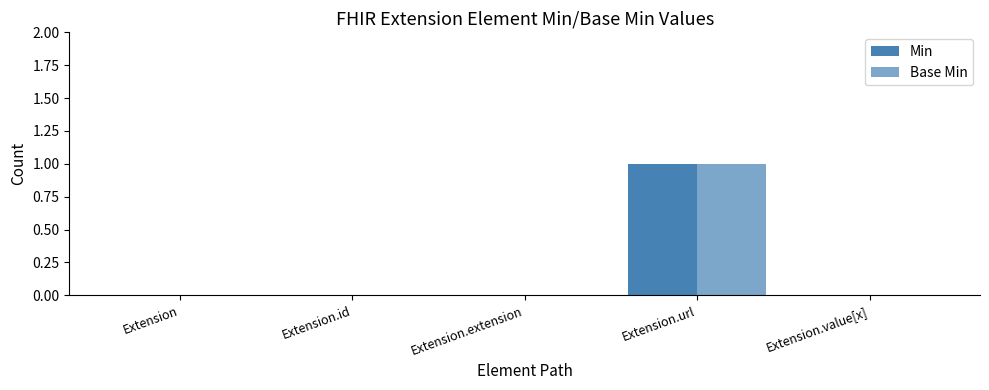

How many series are shown in this chart?

2